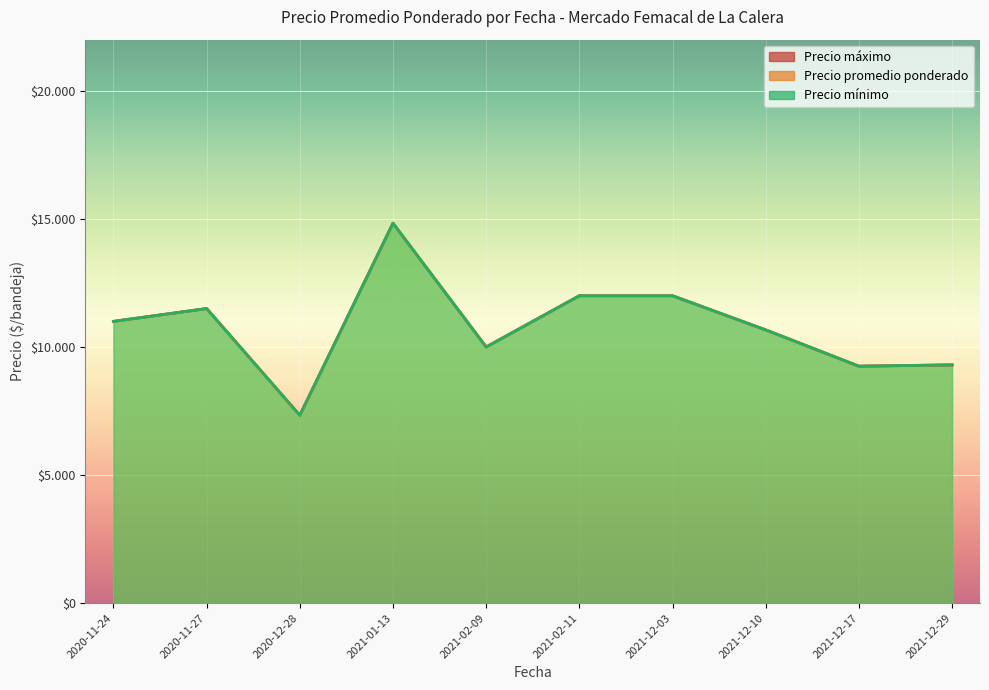

Which series has the largest range (max minus min)?

Precio promedio ponderado